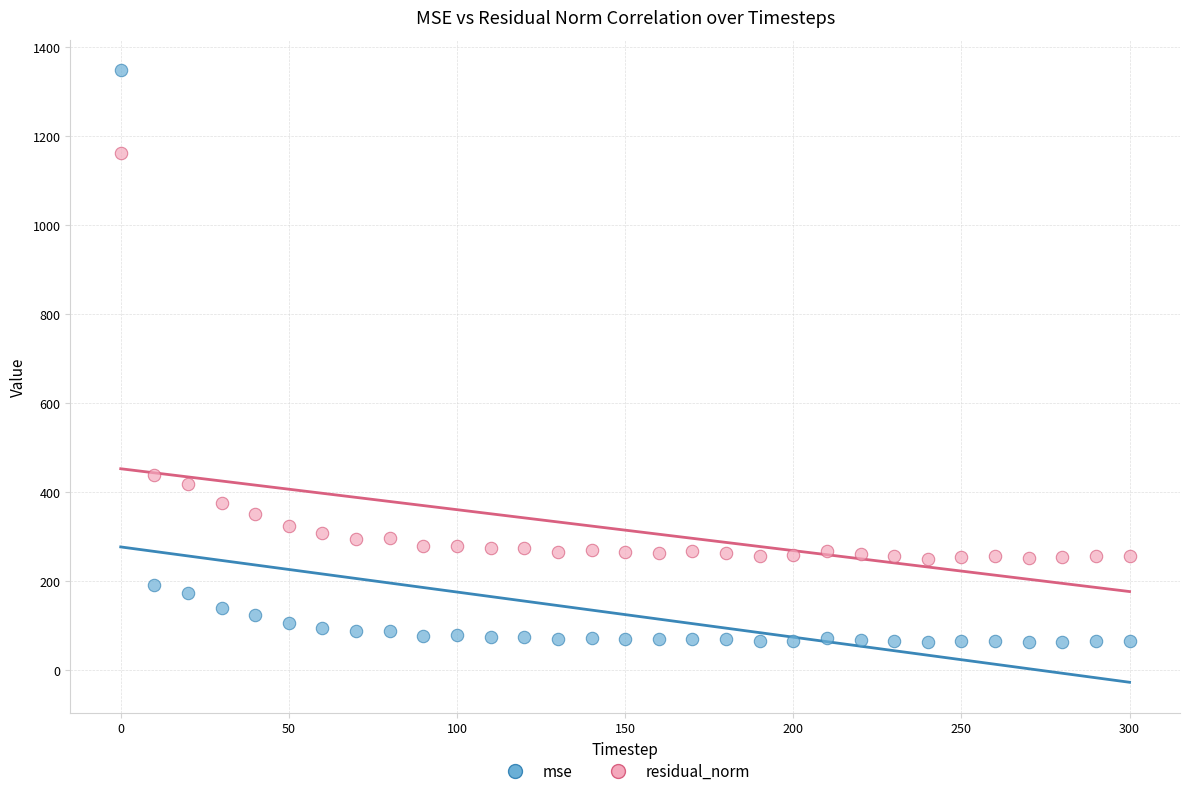

Across all data points, what is the range of Y values (max minus min)?

1284.2